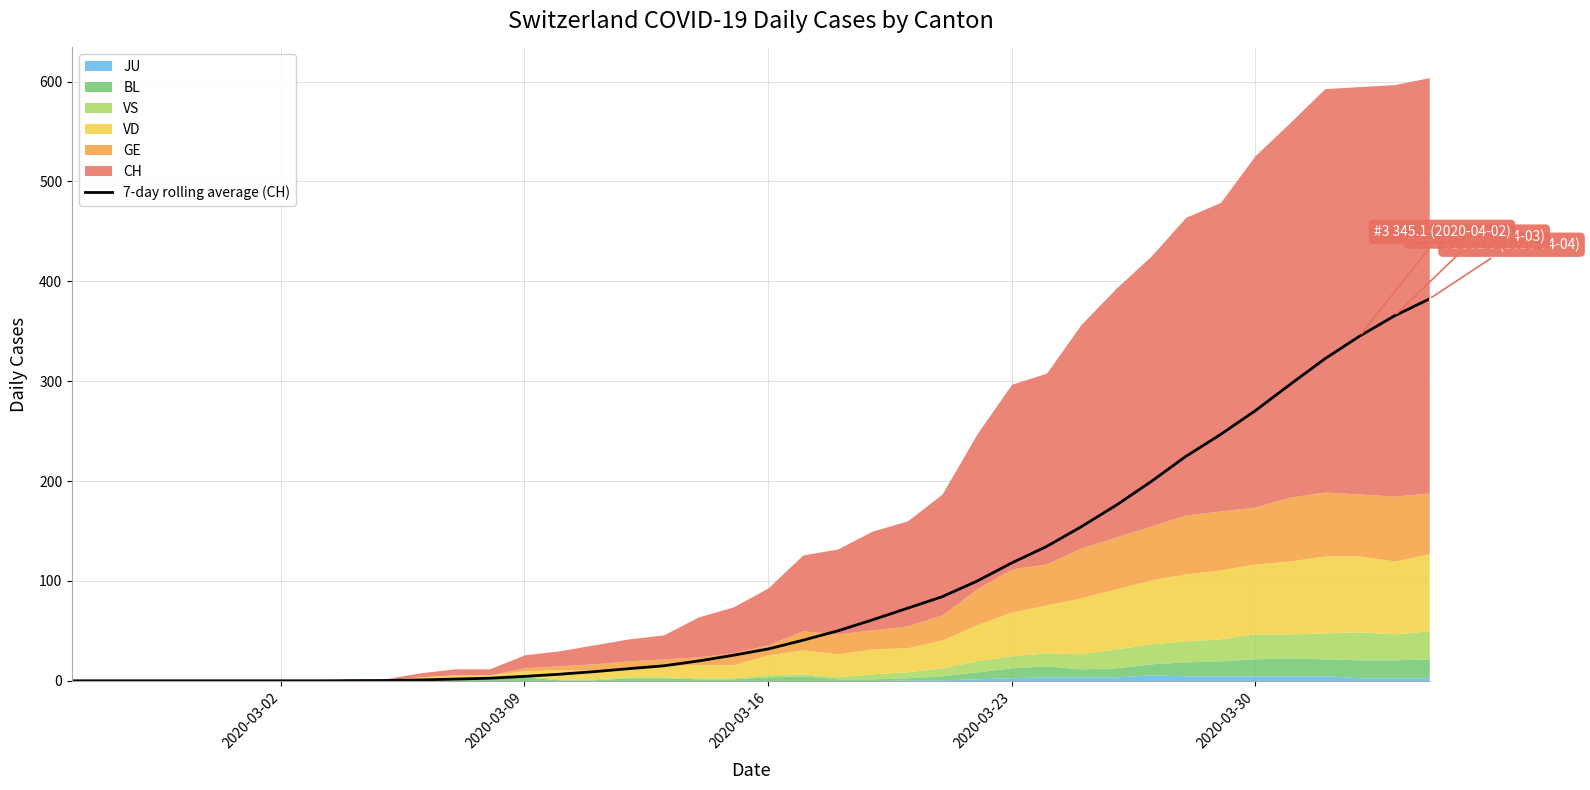

Is it true that 7-day rolling average (CH) equals 53.6 at 2020-03-16?

False